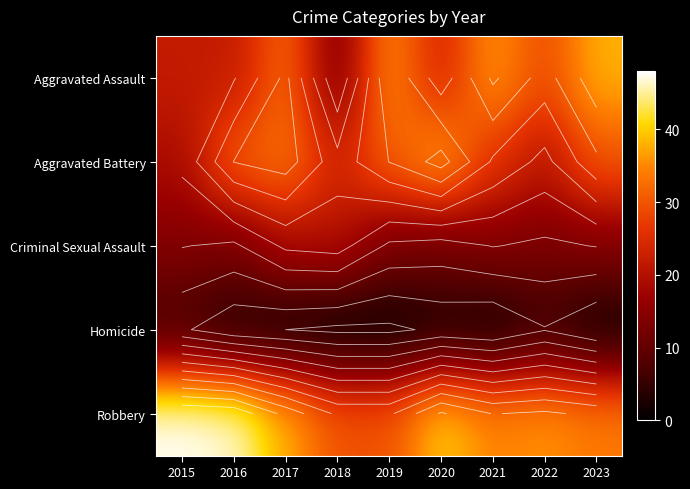

At 2023, list the series in order from largest to smallest.

Aggravated Assault, Robbery, Aggravated Battery, Criminal Sexual Assault, Homicide